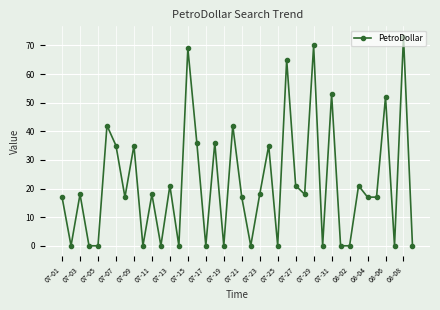

How many values are below 18?

20